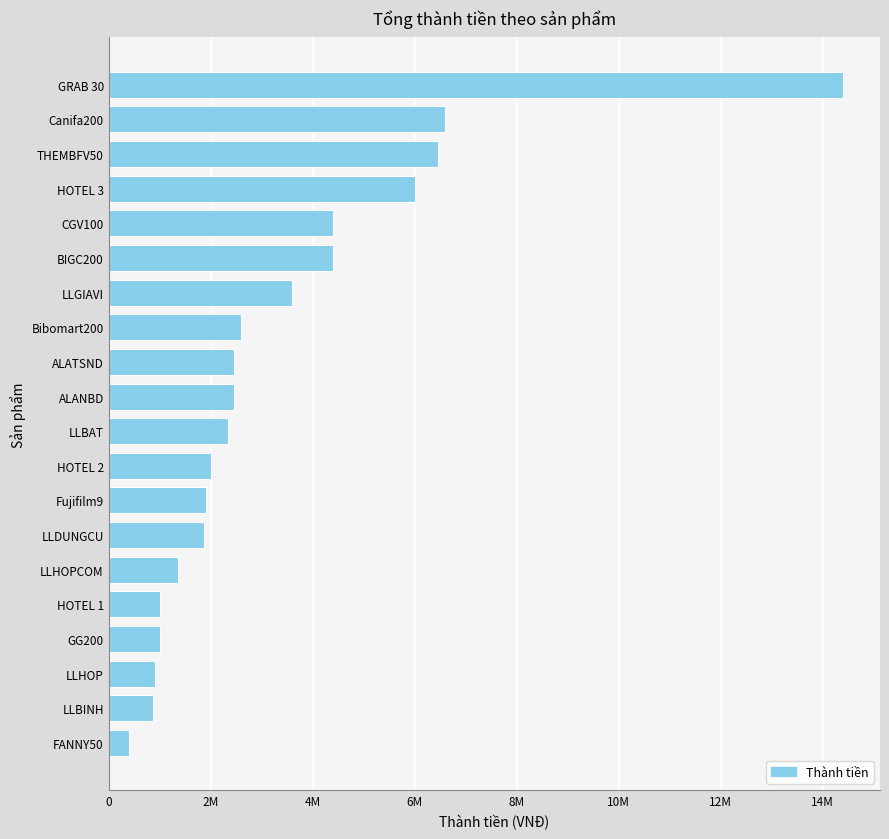

Does the chart contain any negative values?

No